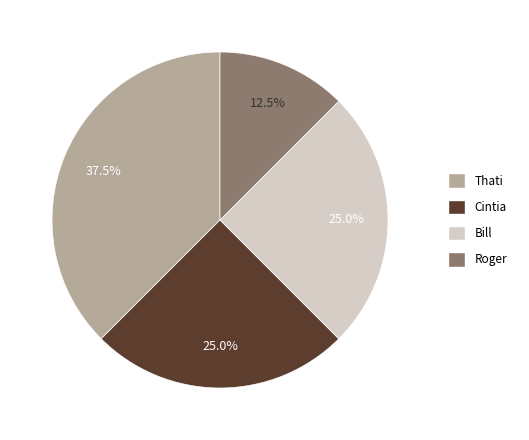

Is there a majority slice in this chart?

No